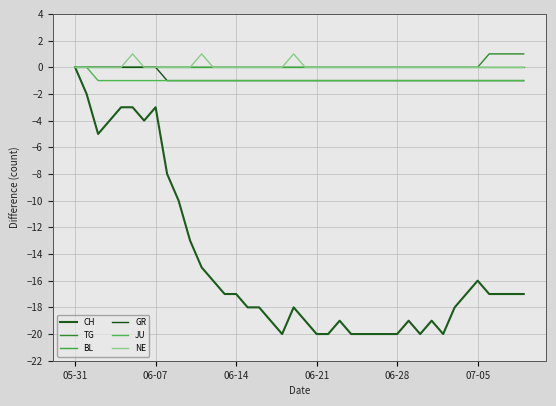

At which category is the sum across all series the highest?

05-31